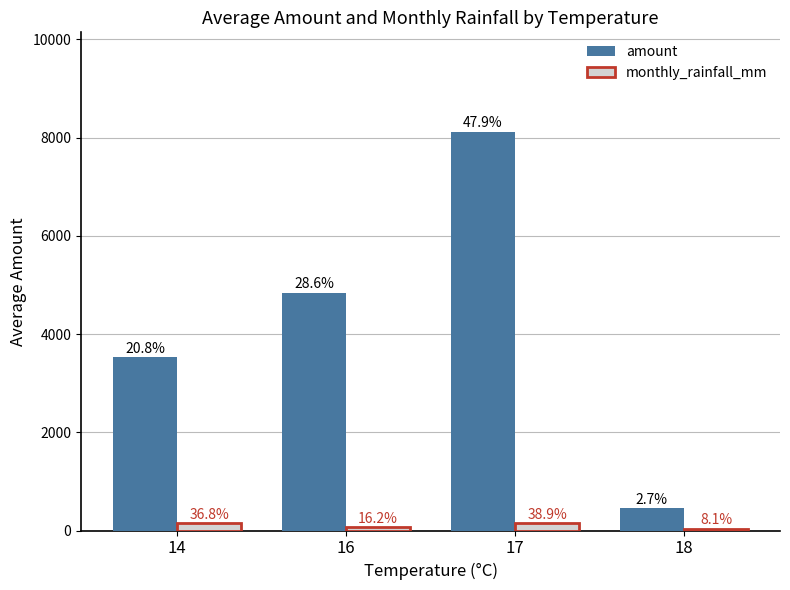

Are the bars grouped side by side (vs. stacked)?

Yes